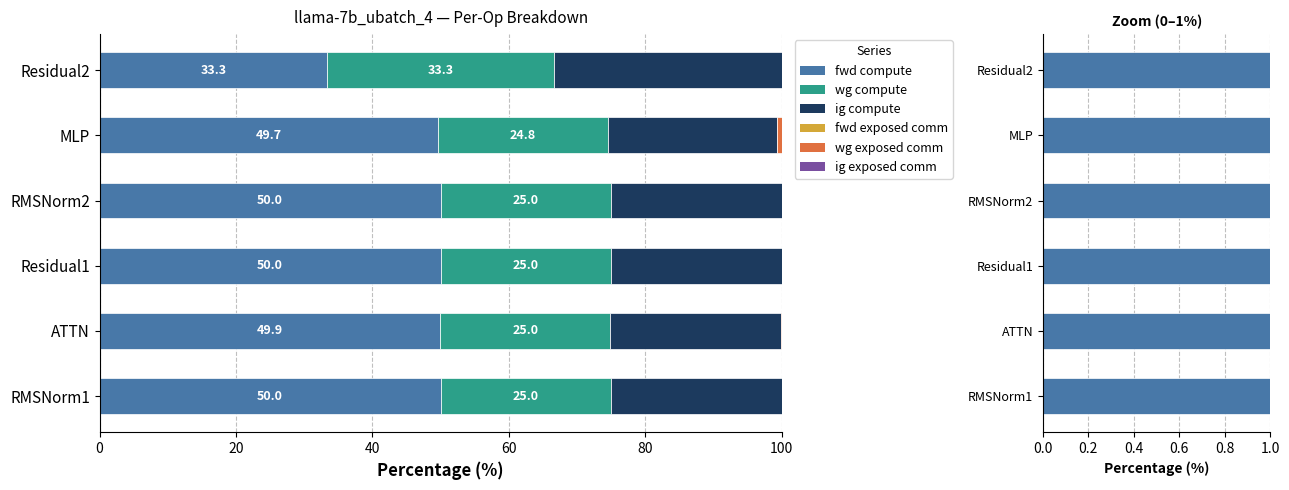

Does the chart contain stacked bars?

No